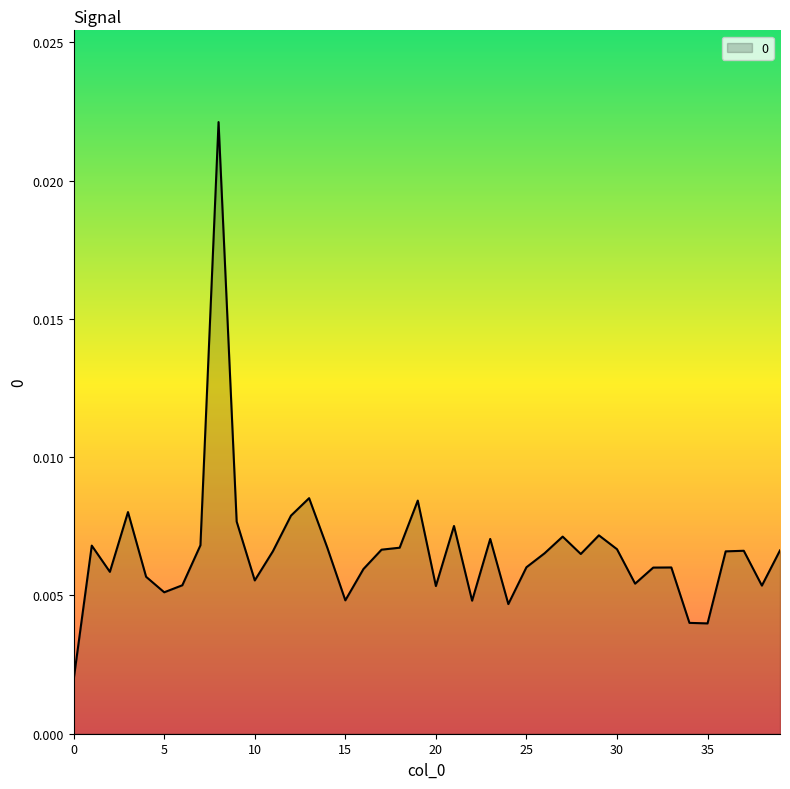

List the labels in order of value, largest first.

8, 13, 19, 3, 12, 9, 21, 29, 27, 23, 7, 1, 14, 18, 30, 17, 39, 37, 11, 36, 26, 28, 25, 33, 32, 16, 2, 4, 10, 31, 6, 38, 20, 5, 15, 22, 24, 34, 35, 0